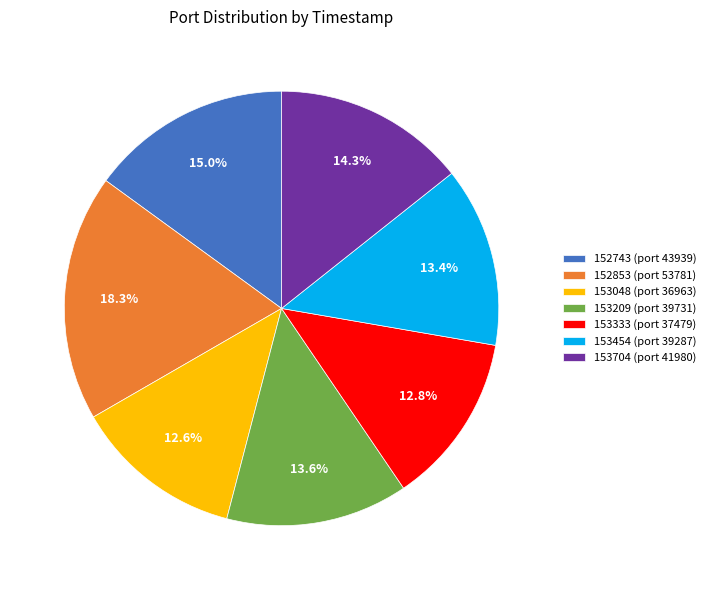

Which category has the biggest portion of the pie?

152853 (port 53781)